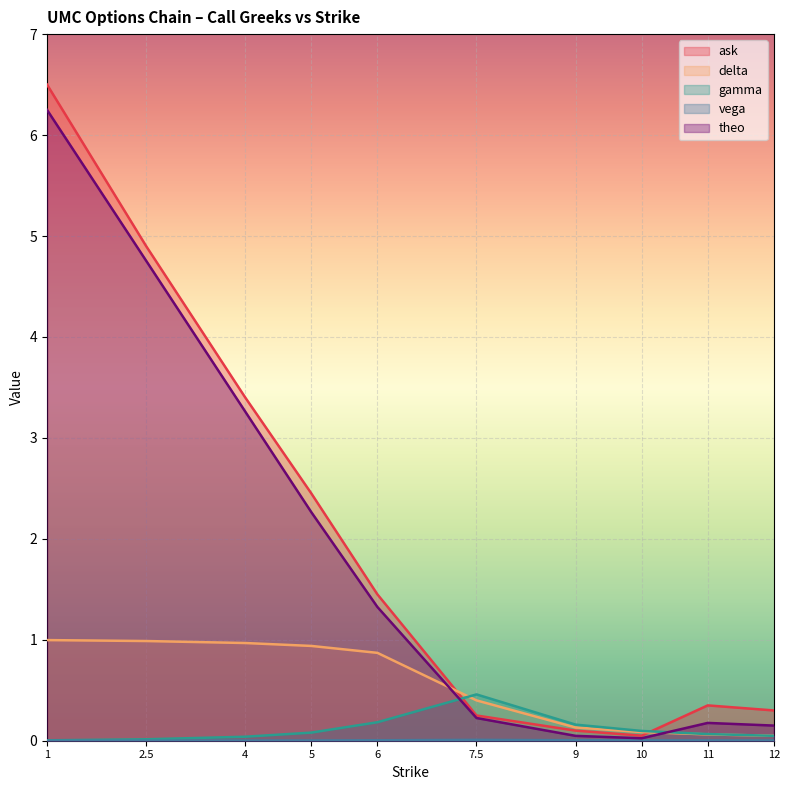

True or false: theo has a value of 3.5 at 5.

False